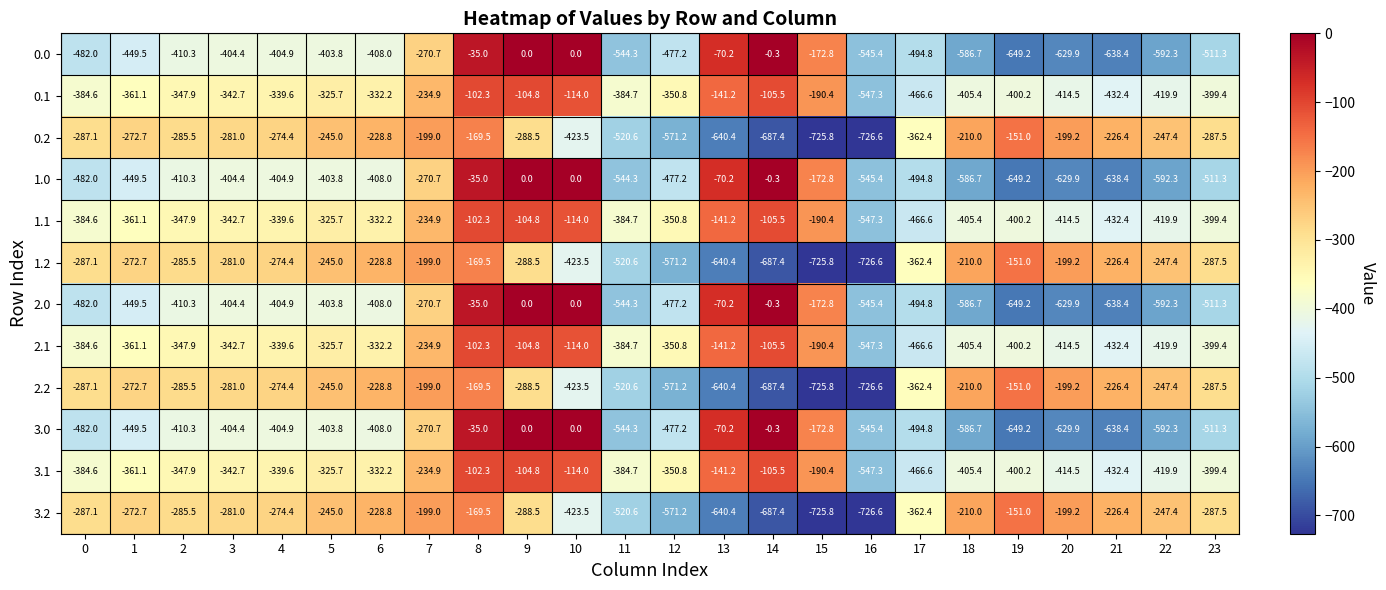

Read the 1.1 value at 19.

-400.2